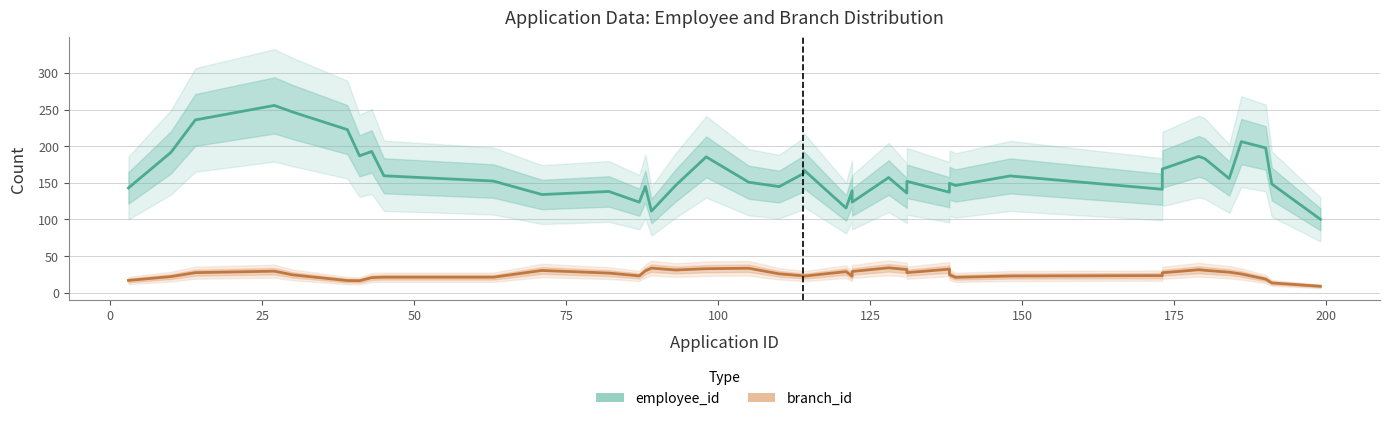

True or false: employee_id has a value of 244.9 at 13.

False